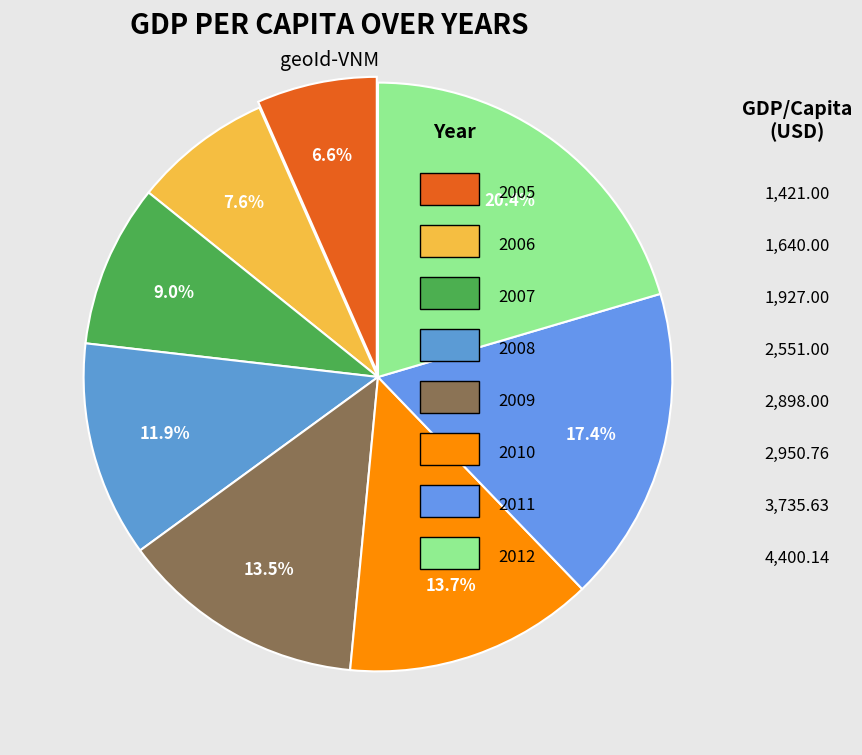

How many segments does this pie chart have?

8